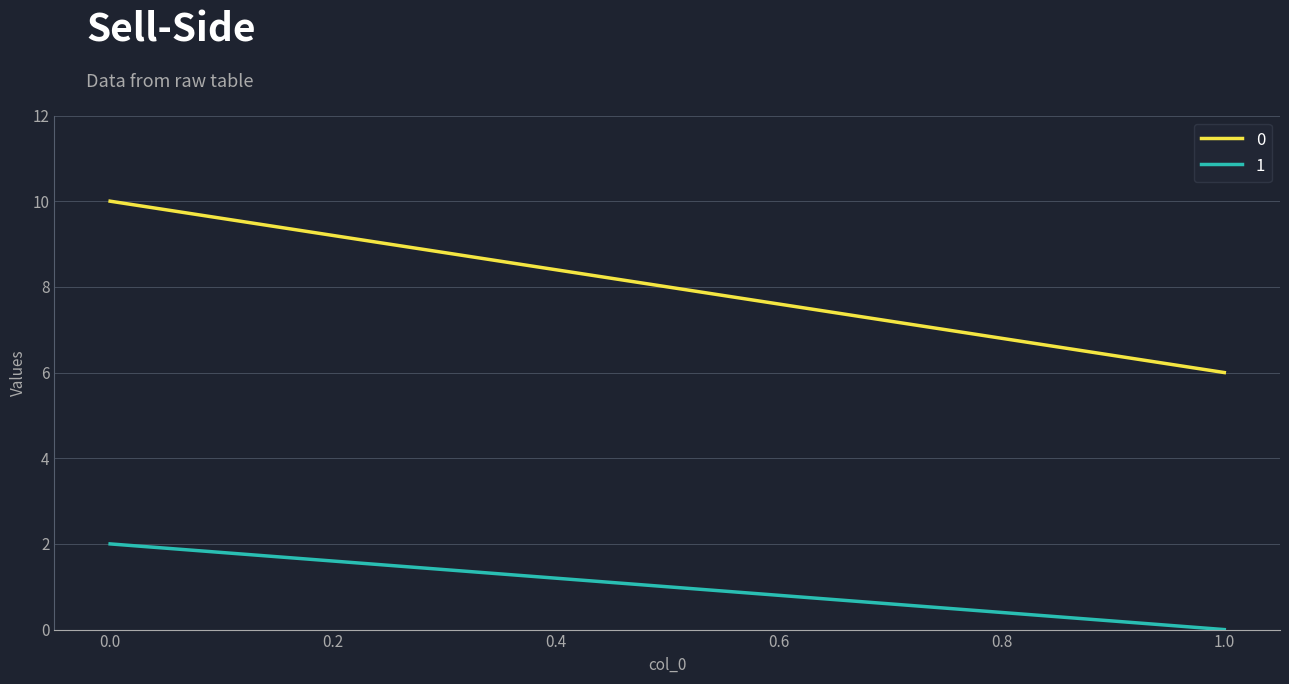

What is the approximate value of 0 at 1?

6